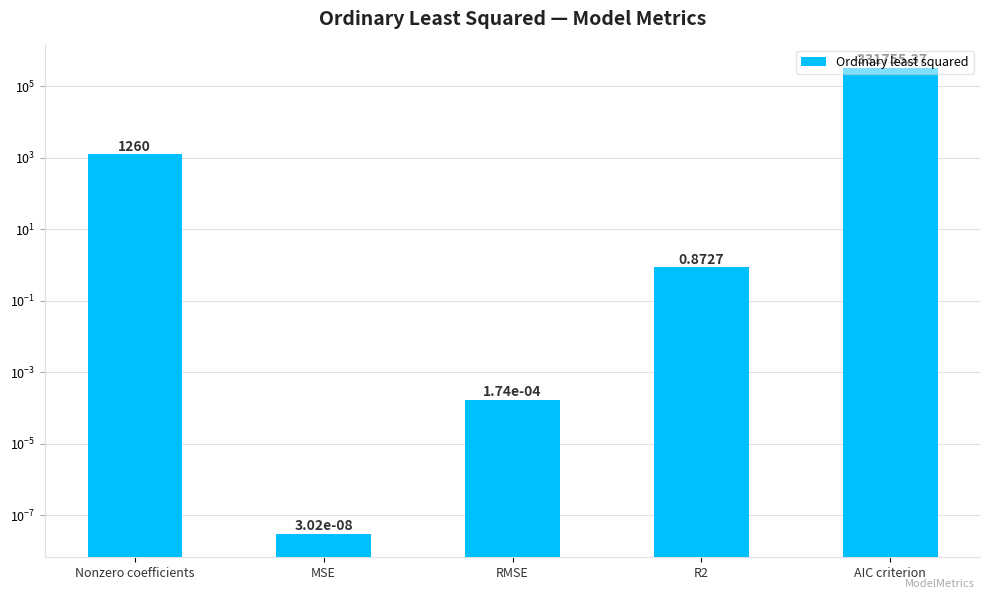

Reading right to left, list all the values displayed in this chart.

AIC criterion=331755.4	R2=0.9	RMSE=0.0	MSE=0.0	Nonzero coefficients=1260.0